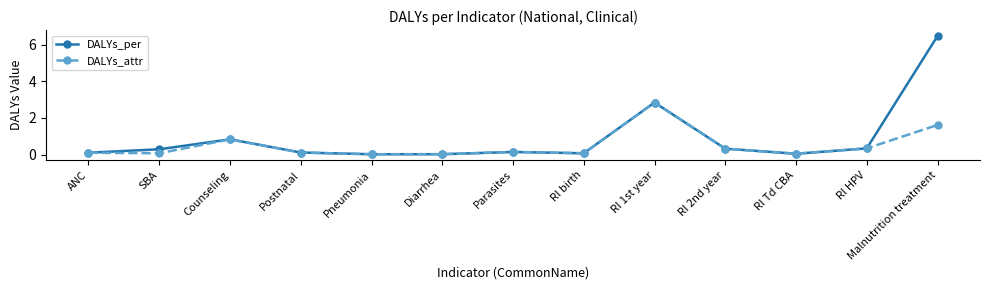

Rank the series by their average value, from lowest to highest.

DALYs_attr, DALYs_per